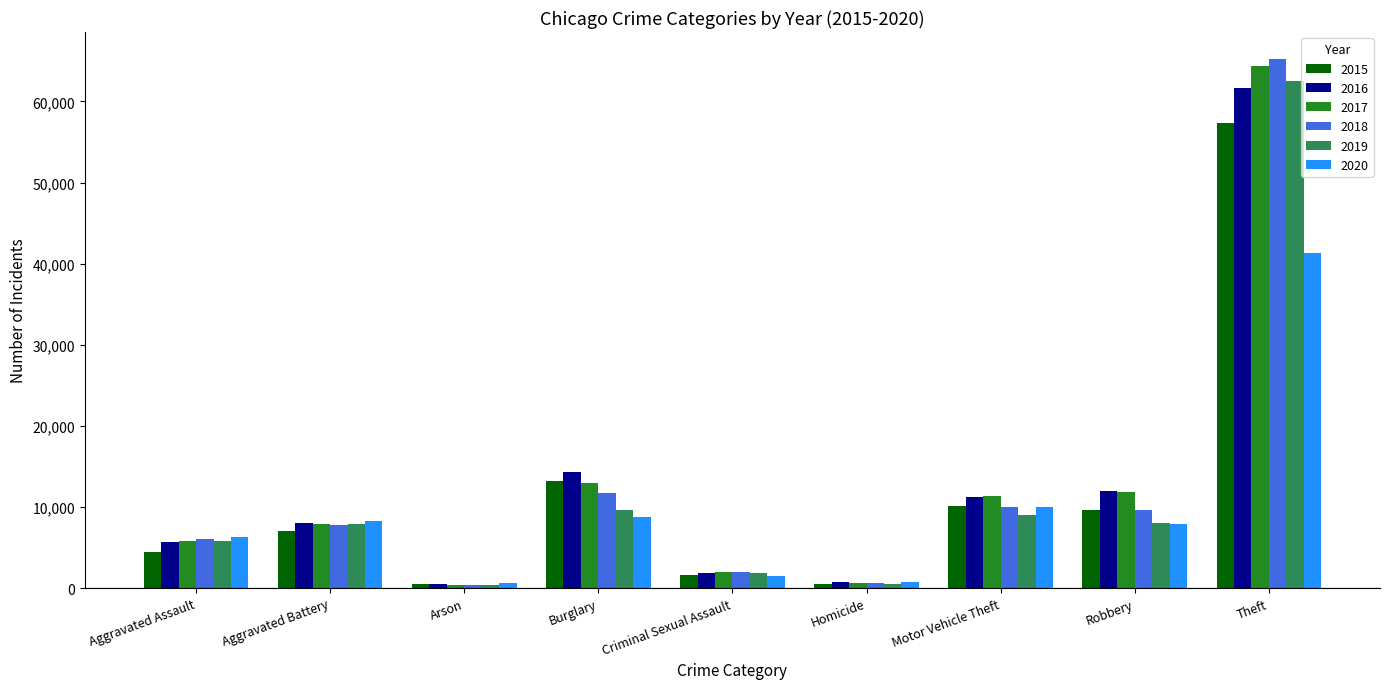

Which category has the highest value across all series?

Theft